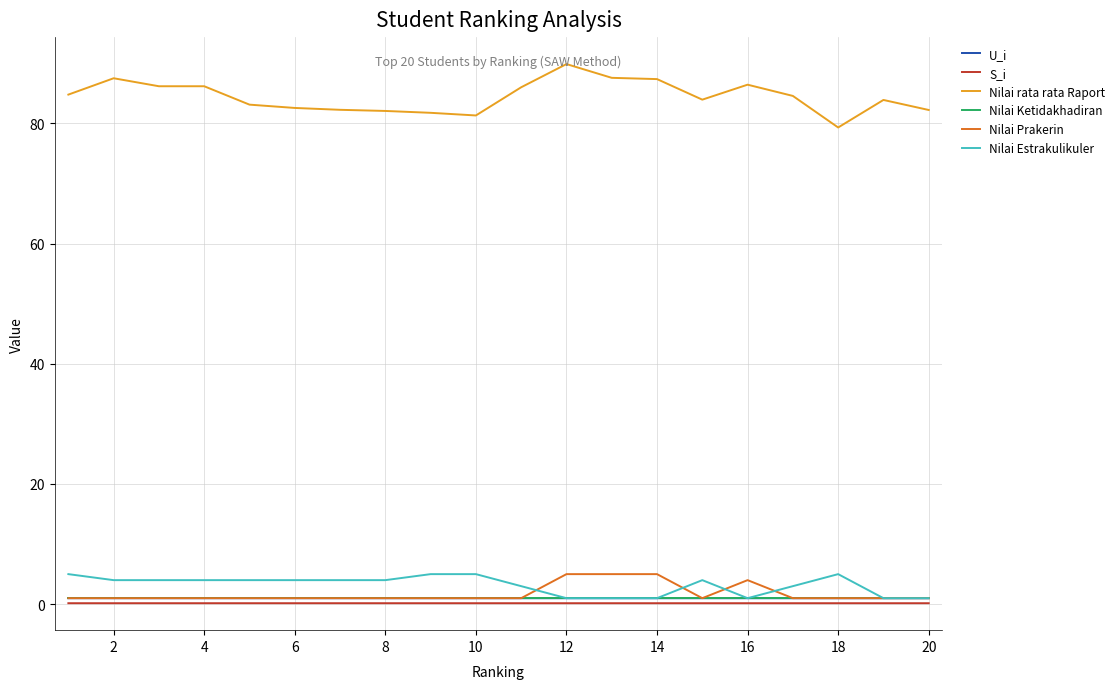

What is the smallest value displayed?

0.2